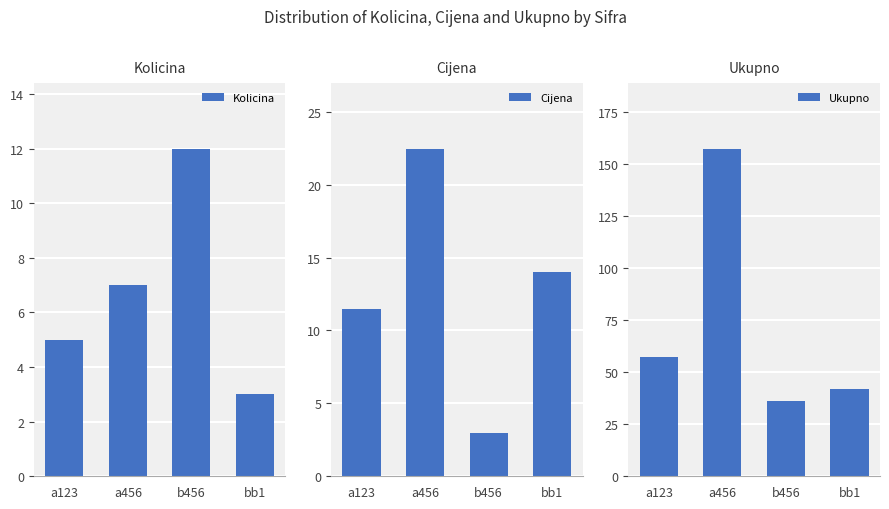

Reading right to left, transcribe all the data shown in this chart.

Kolicina: 3.0	12.0	7.0	5.0
Cijena: 14.0	3.0	22.5	11.5
Ukupno: 42.0	36.0	157.3	57.5